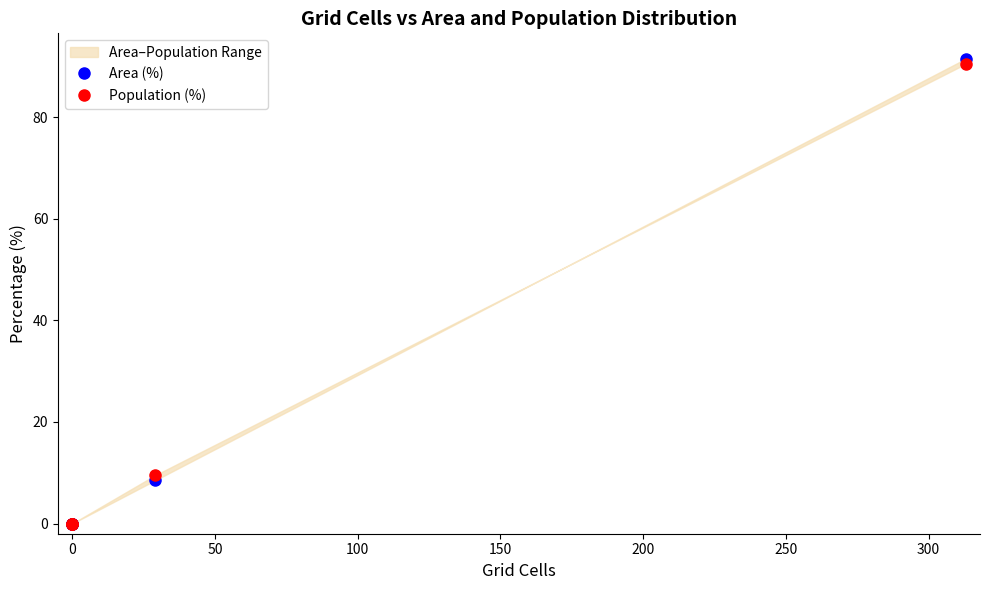

Is this an area chart (filled region under the line)?

No